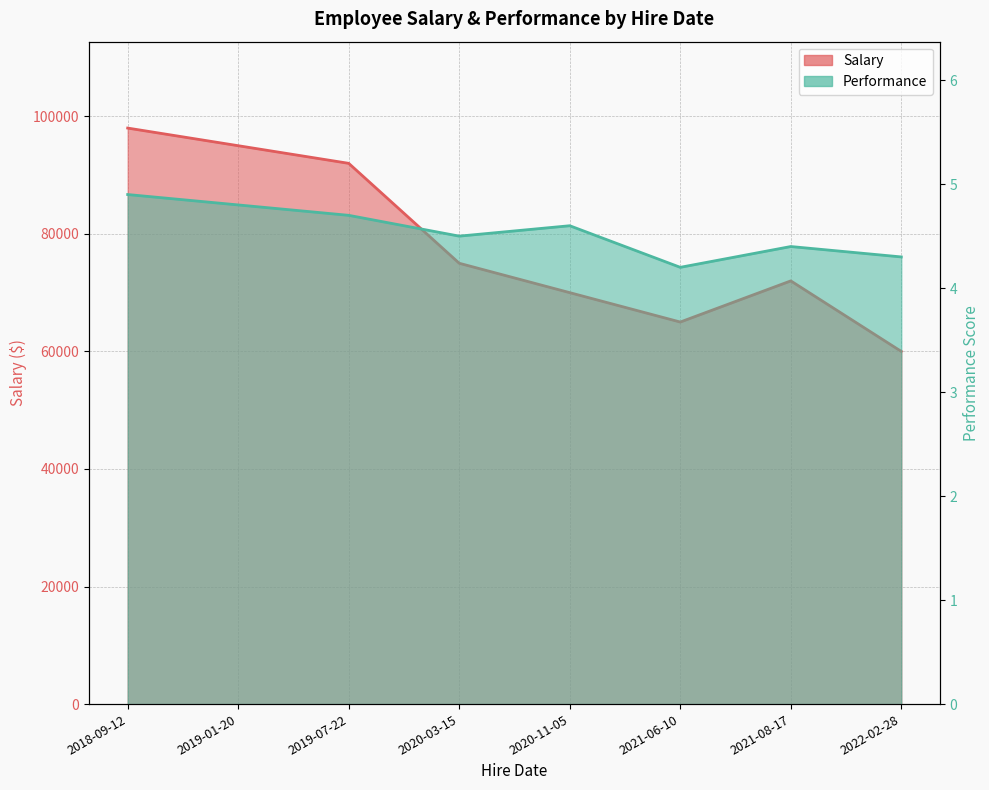

What position from the right is 2022-02-28?

1